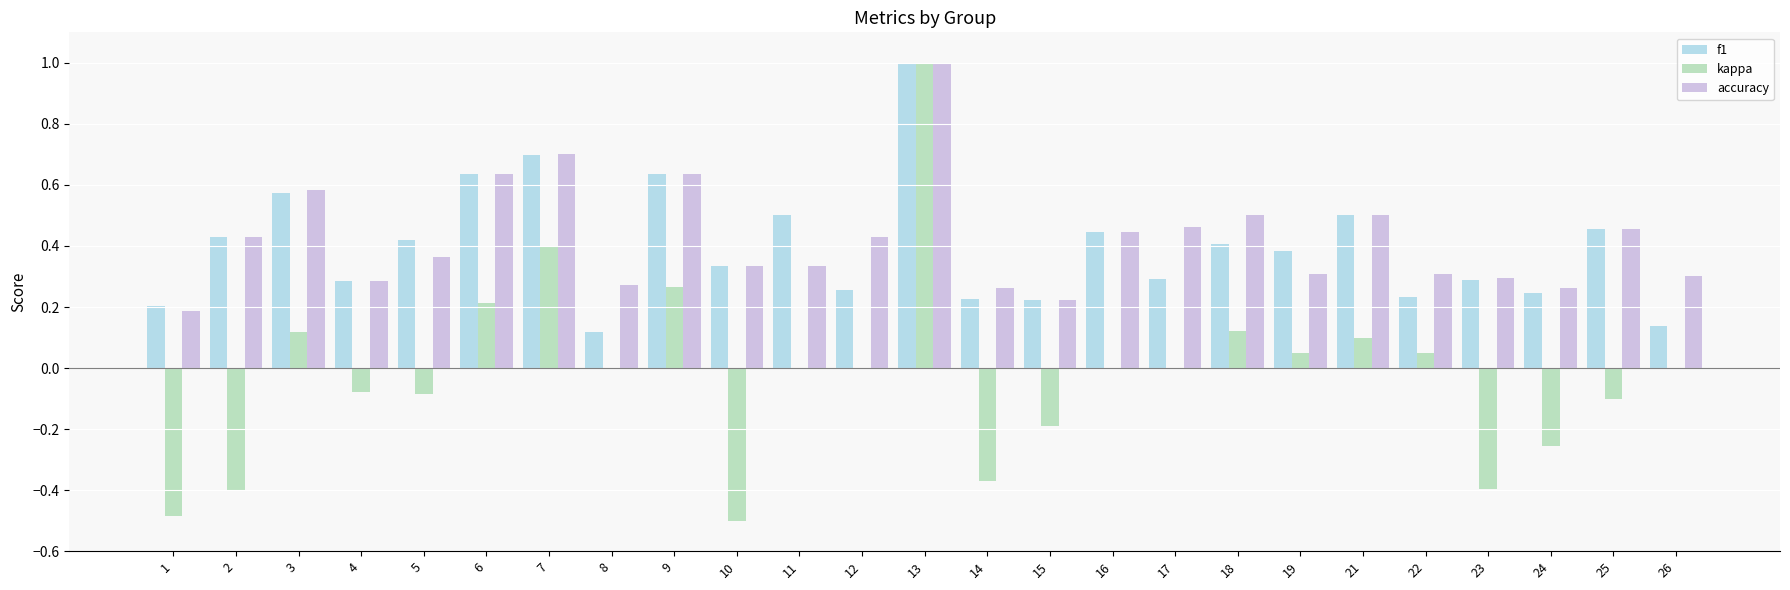

What is the maximum value shown in the chart?

1.0